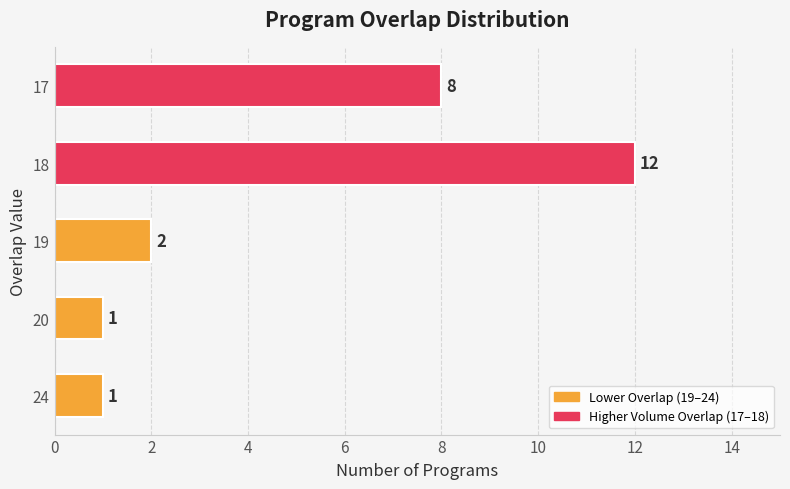

At which label is the value closest to 6?

17